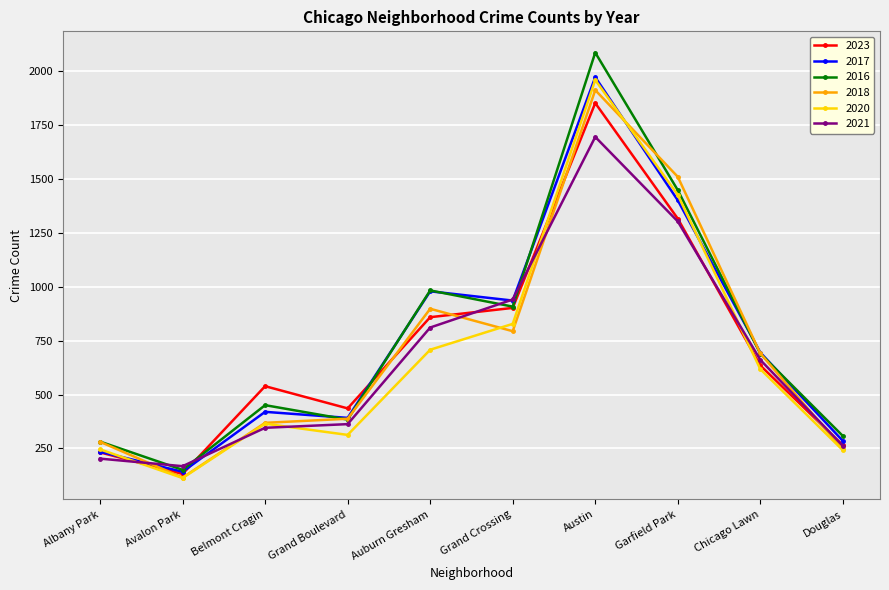

What is the smallest value displayed?

113